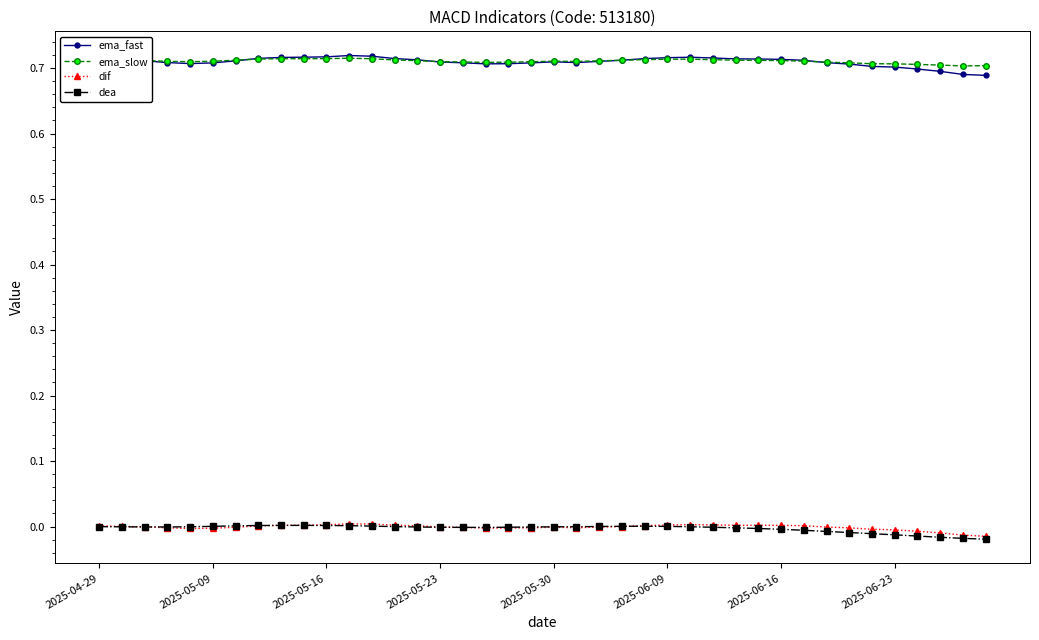

True or false: ema_slow and dea intersect in this chart.

False